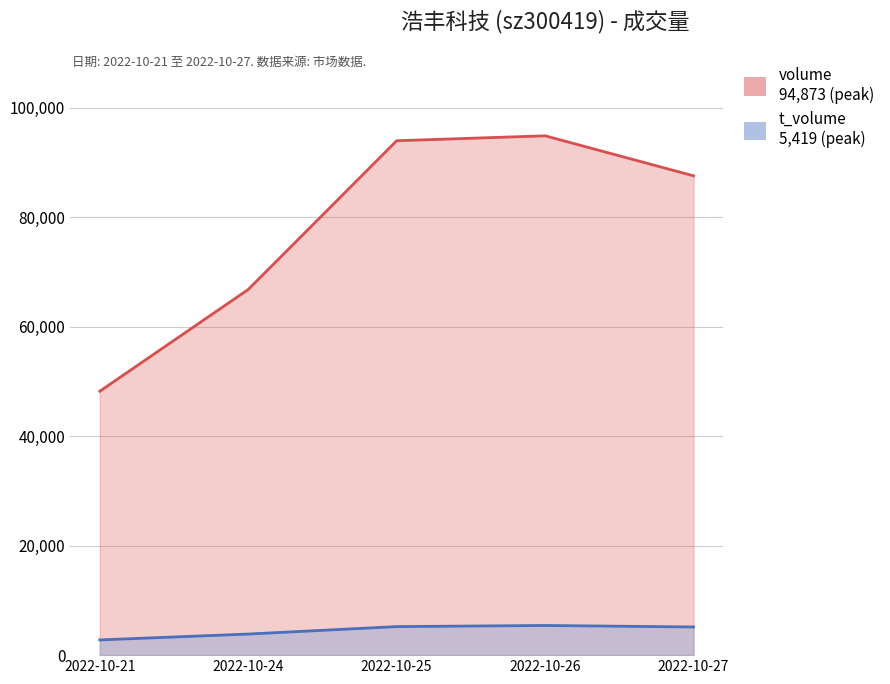

Which series has the largest total across all categories?

volume